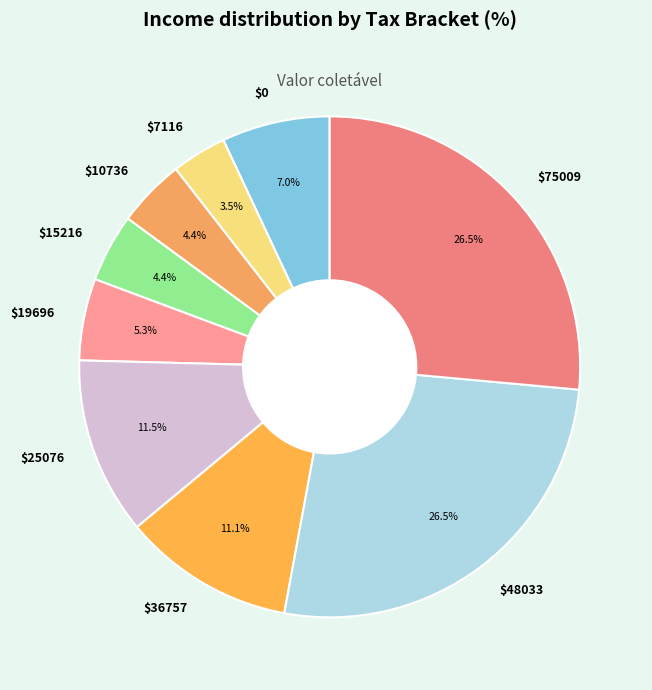

Which category has the smallest portion of the pie?

$7116